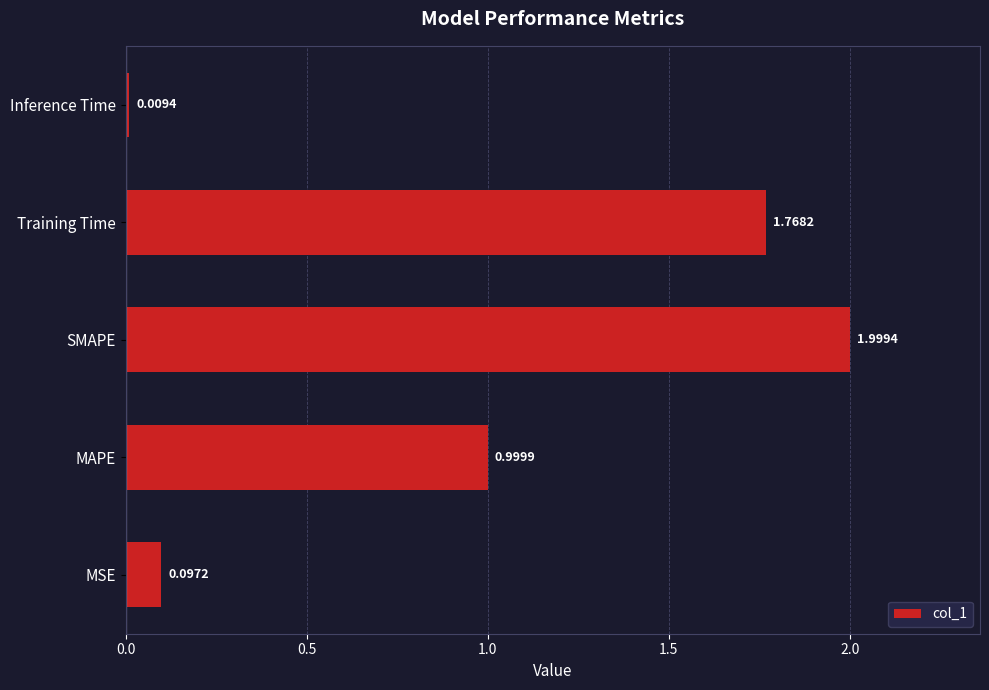

What is the difference between the maximum and minimum values?

2.0